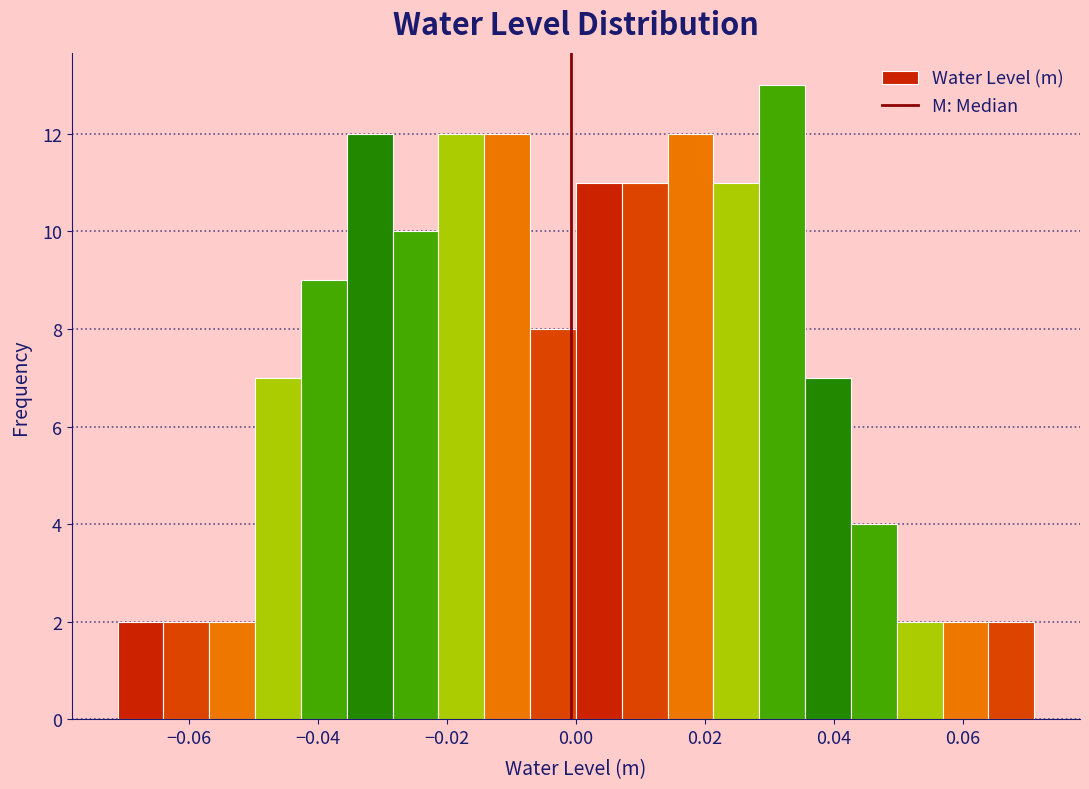

Read against the x-axis, roughly where is the centre of the tallest bar?

0.032